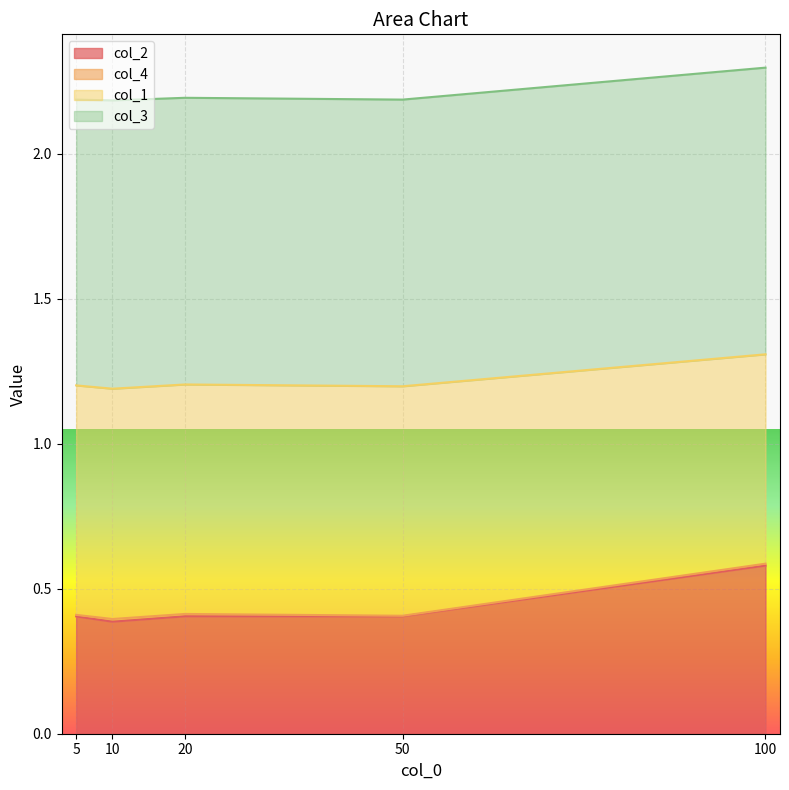

What is the maximum value for col_2?

0.6